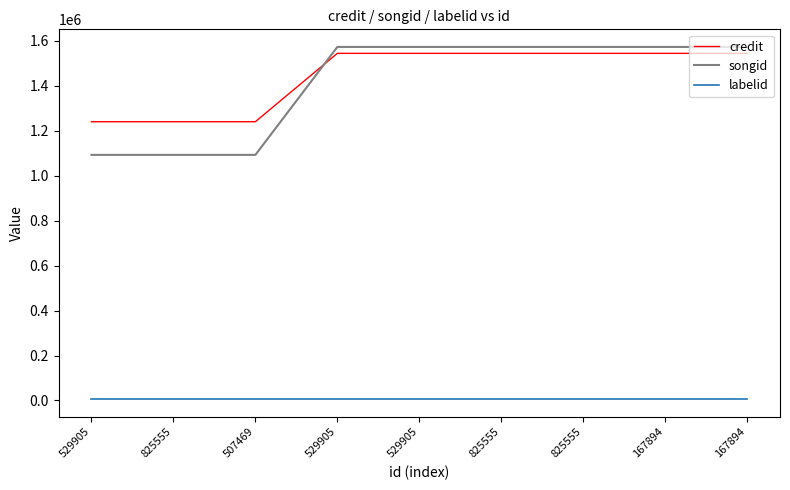

The value of songid at 825555 is 349984. True or false?

False